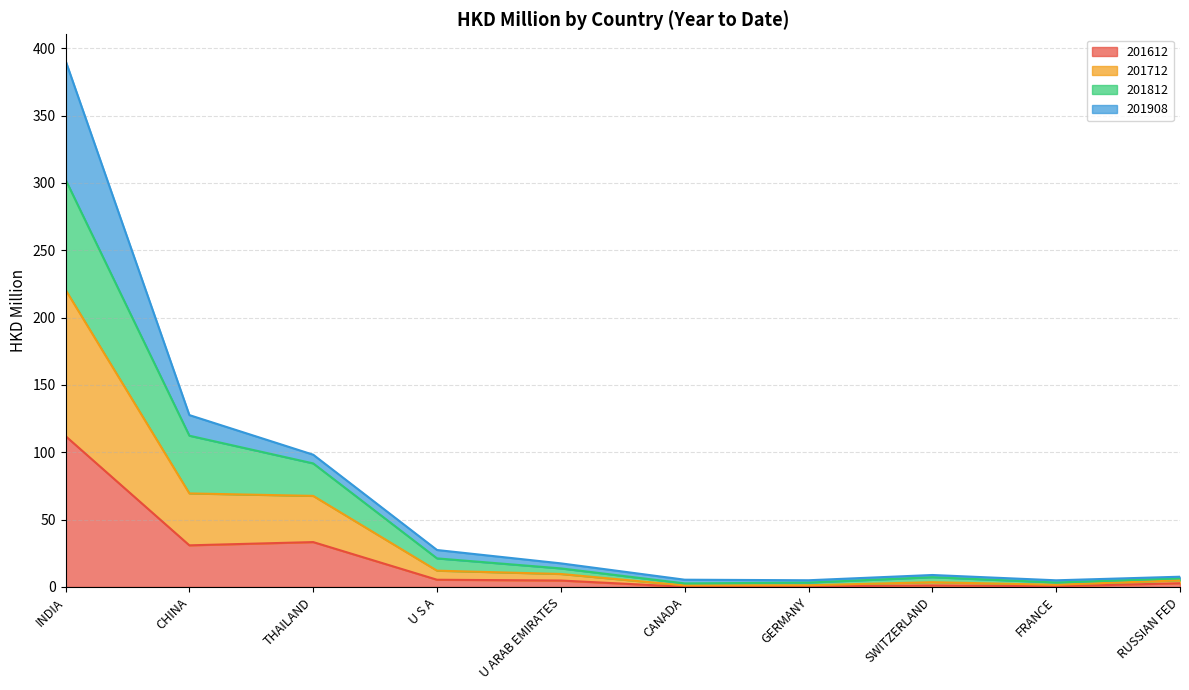

How many interior local valleys does the 201612 series have?

3